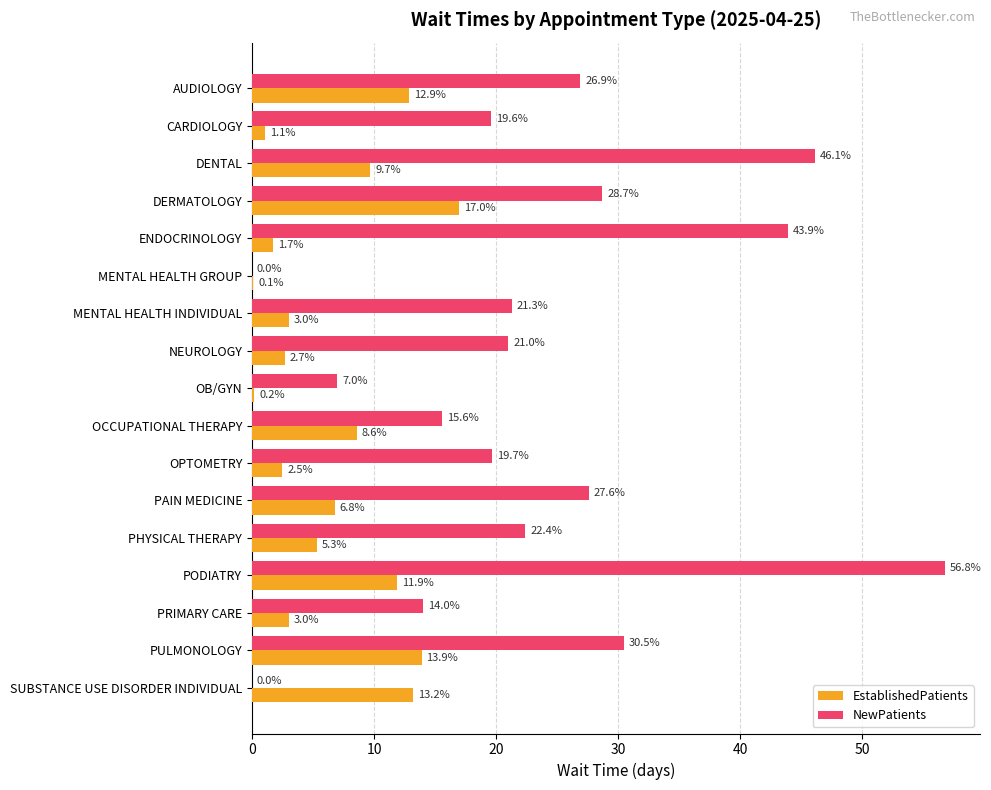

At which label is NewPatients closest to 28?

PAIN MEDICINE